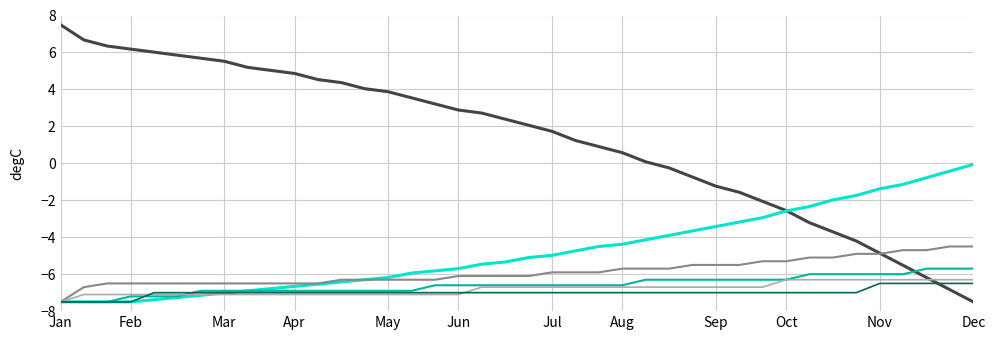

What is the maximum value shown in the chart?

7.5